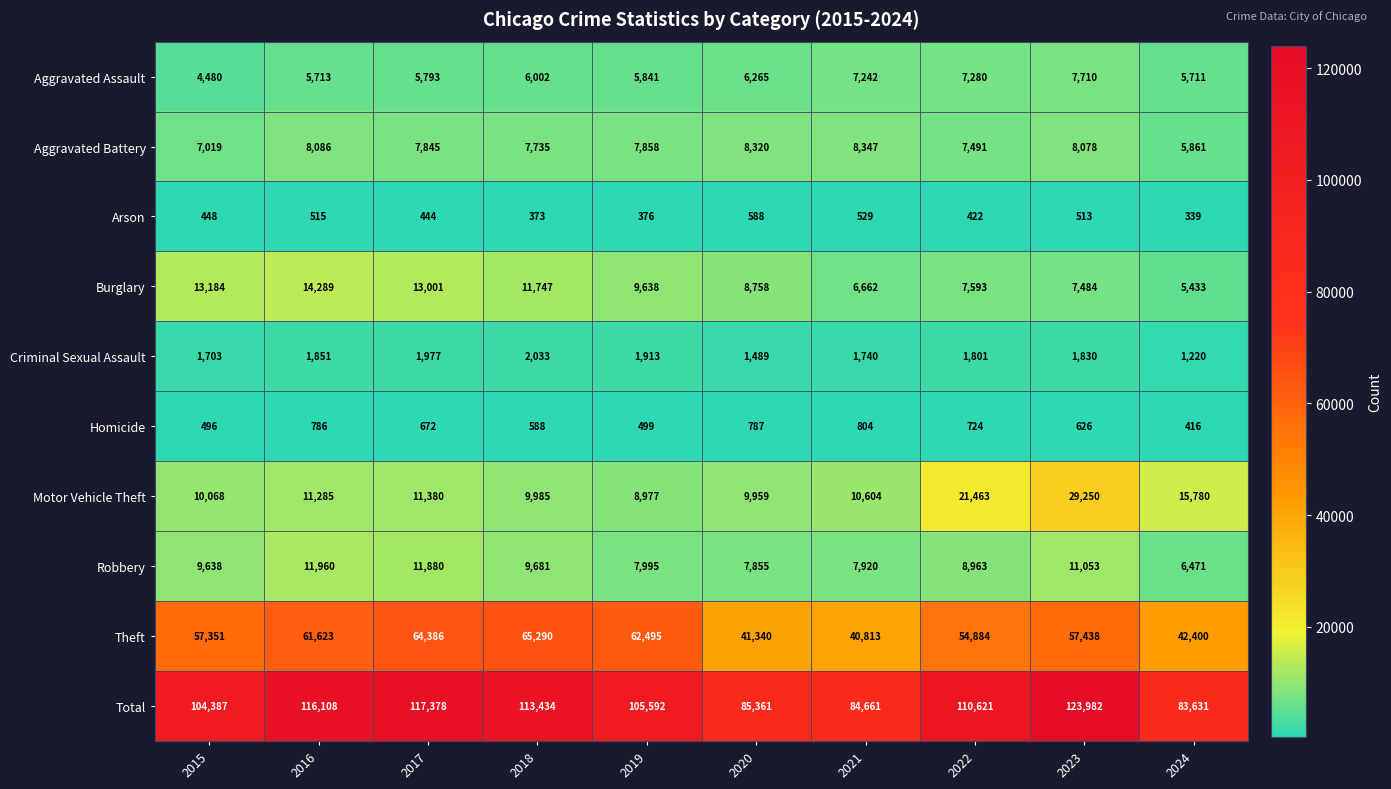

Which category has the highest value in the Arson series?

2020